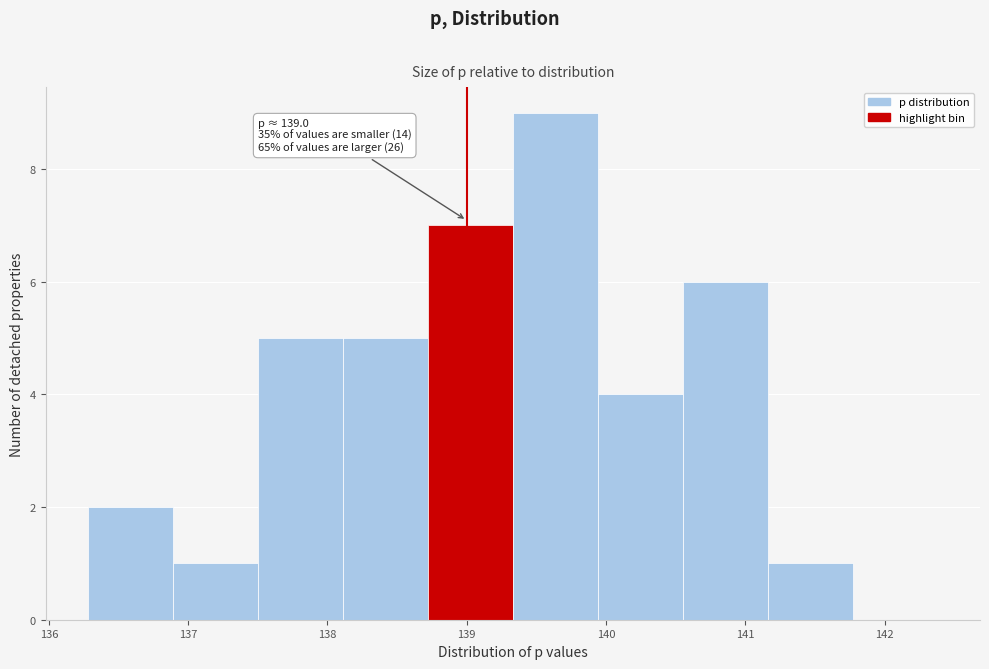

Which range on the x-axis has the tallest bar?

139.3 to 139.9